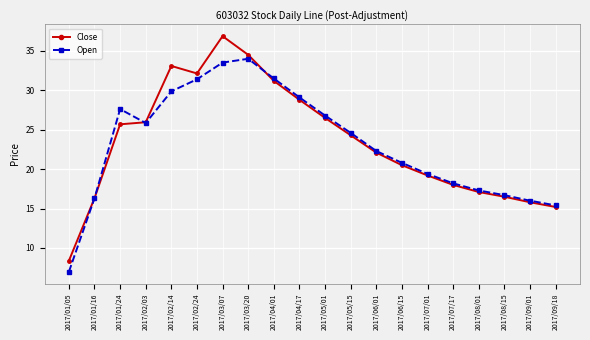

Between 2017/01/16 and 2017/01/24, which series saw the biggest shift?

Open